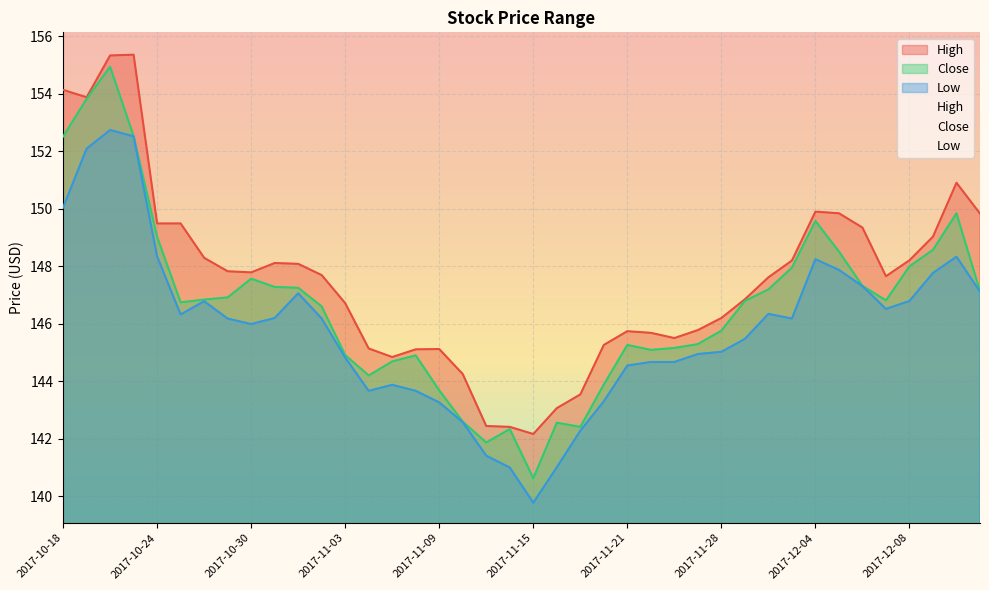

How many data points in Close are less than 146?

17